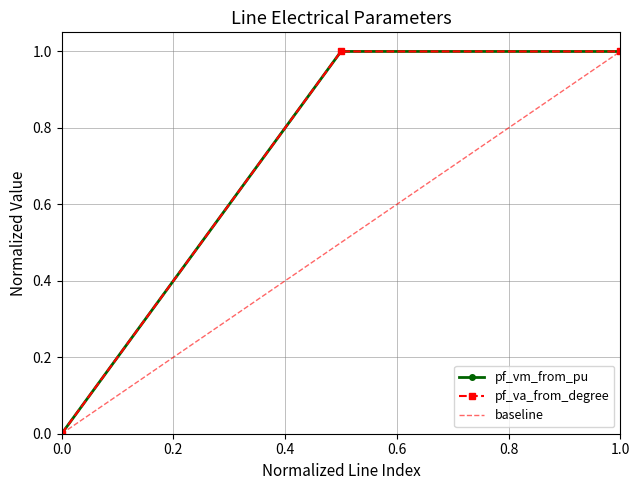

Rank the series by their maximum value, from highest to lowest.

pf_vm_from_pu, pf_va_from_degree